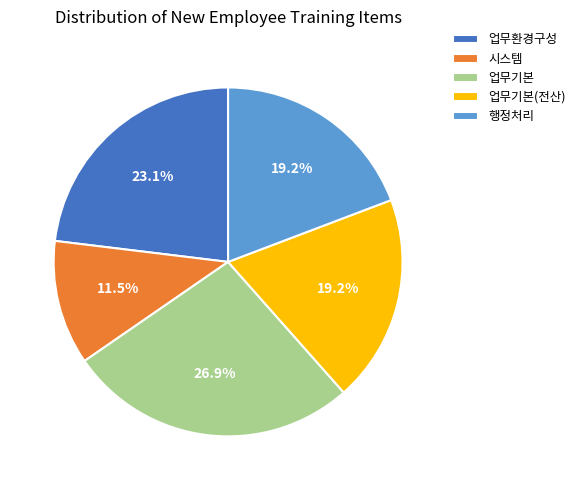

Which has a higher value, 시스템 or 행정처리?

행정처리